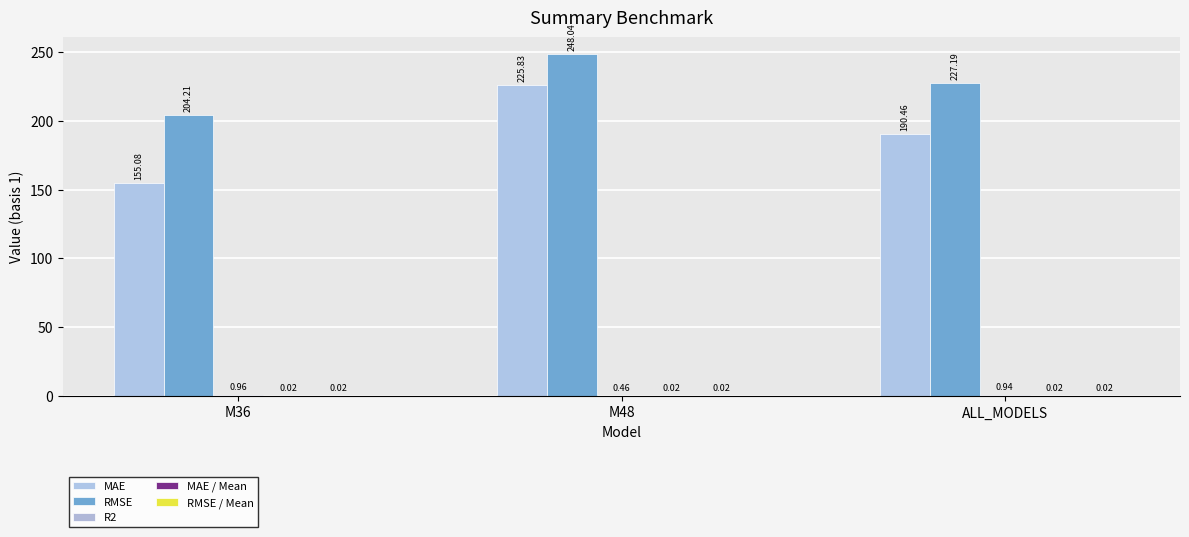

How many series are shown in this chart?

5